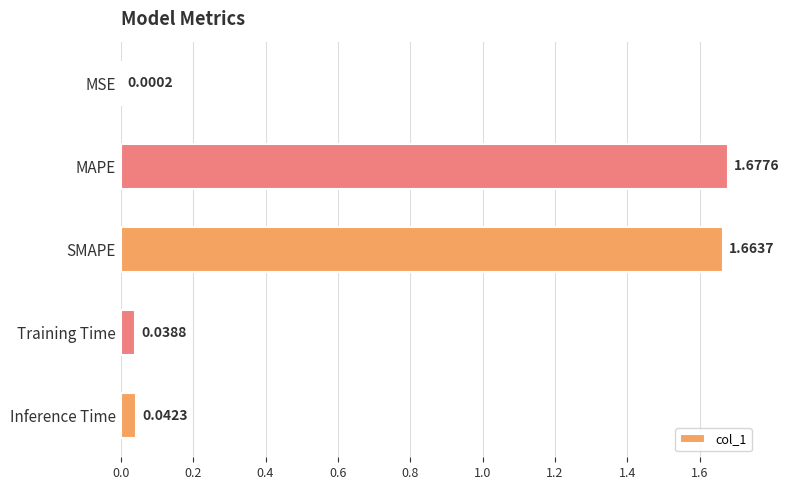

At which label is the value closest to 0?

MSE